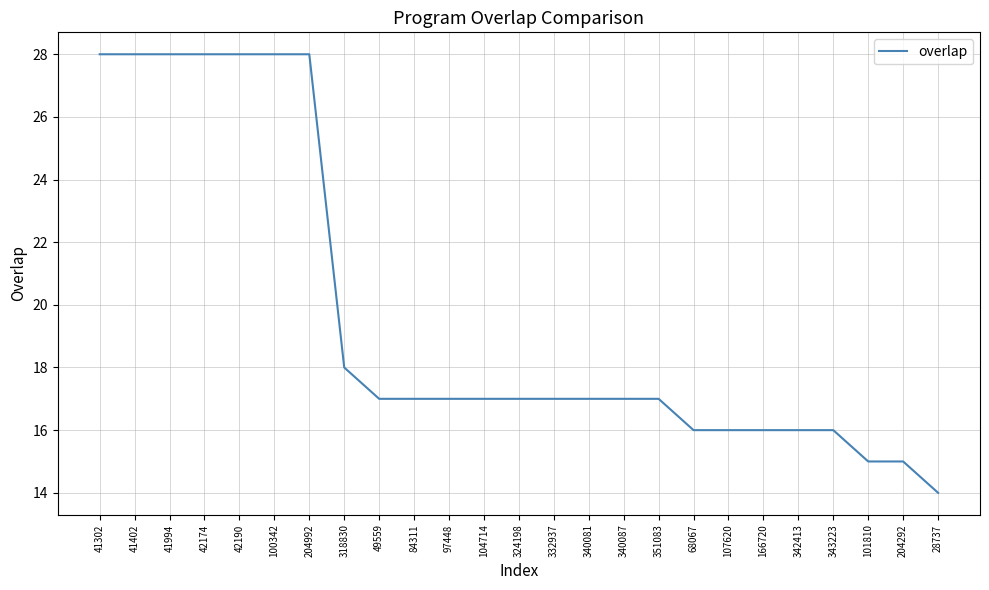

What is the greatest value displayed?

28